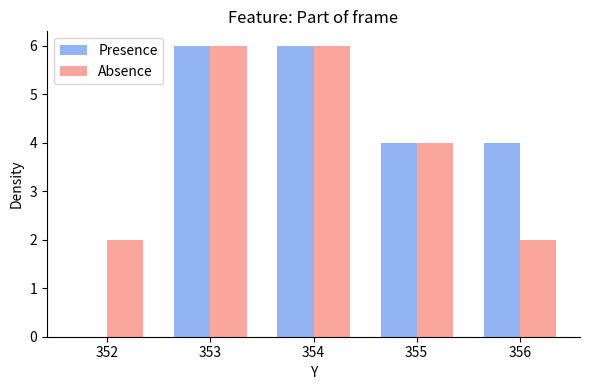

What is the maximum value shown in the chart?

6